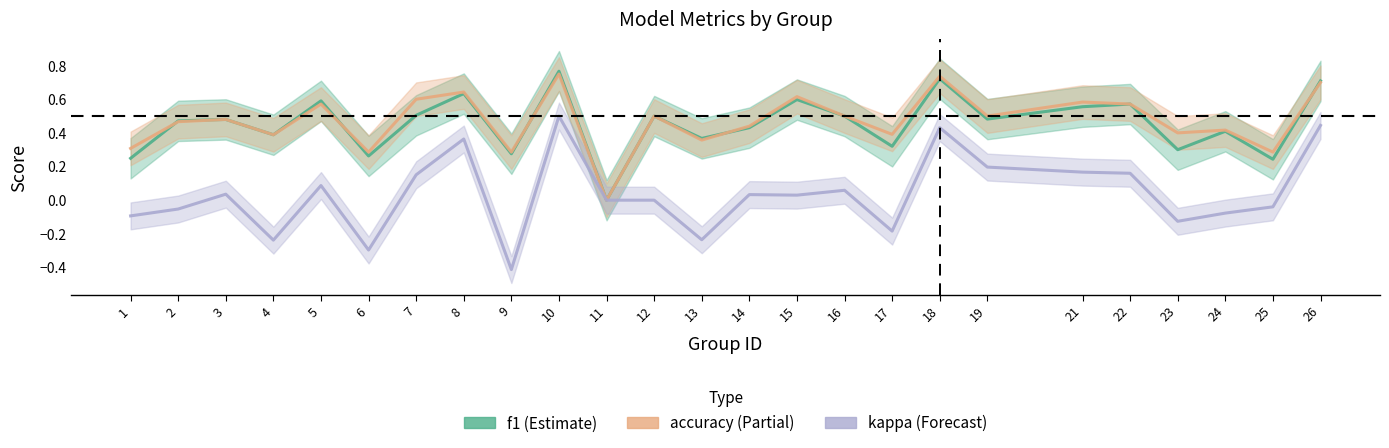

Which series has the largest total across all categories?

accuracy